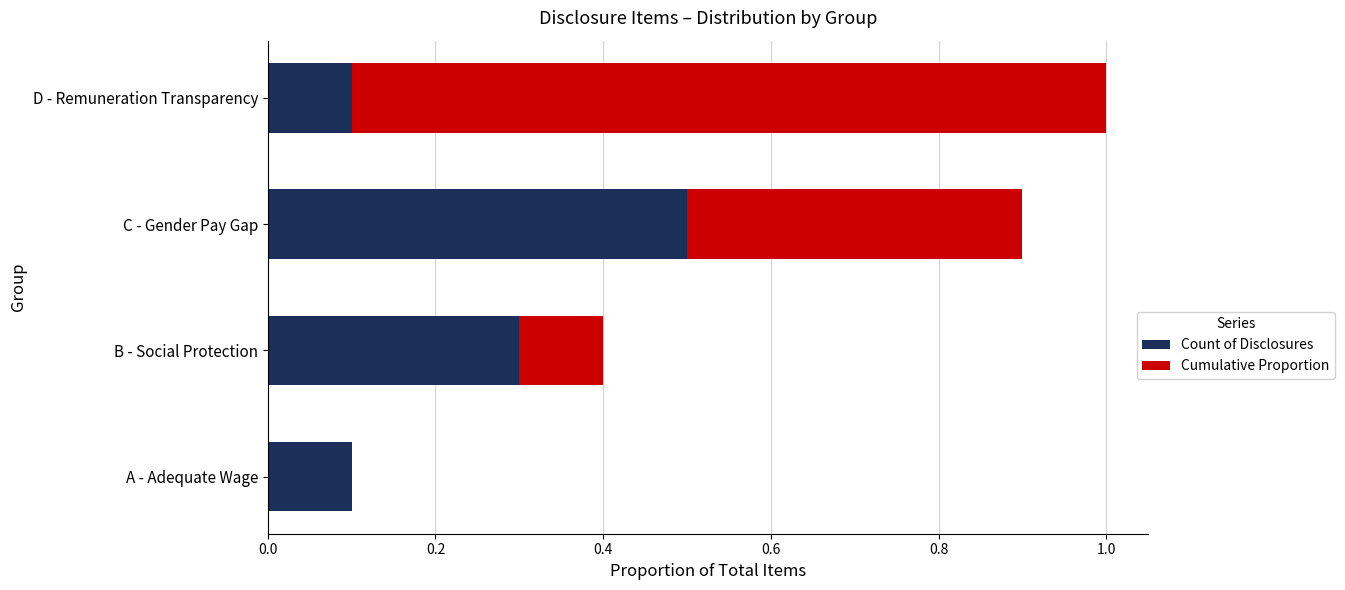

What is the sum of the Count of Disclosures values at C - Gender Pay Gap and A - Adequate Wage?

0.6